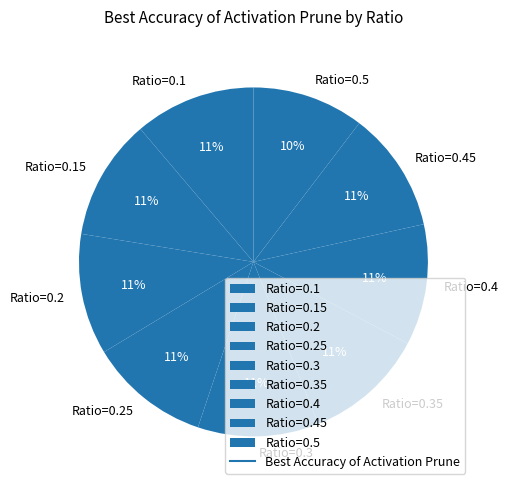

To the nearest percent, what percentage of the pie is Ratio=0.15?

11%